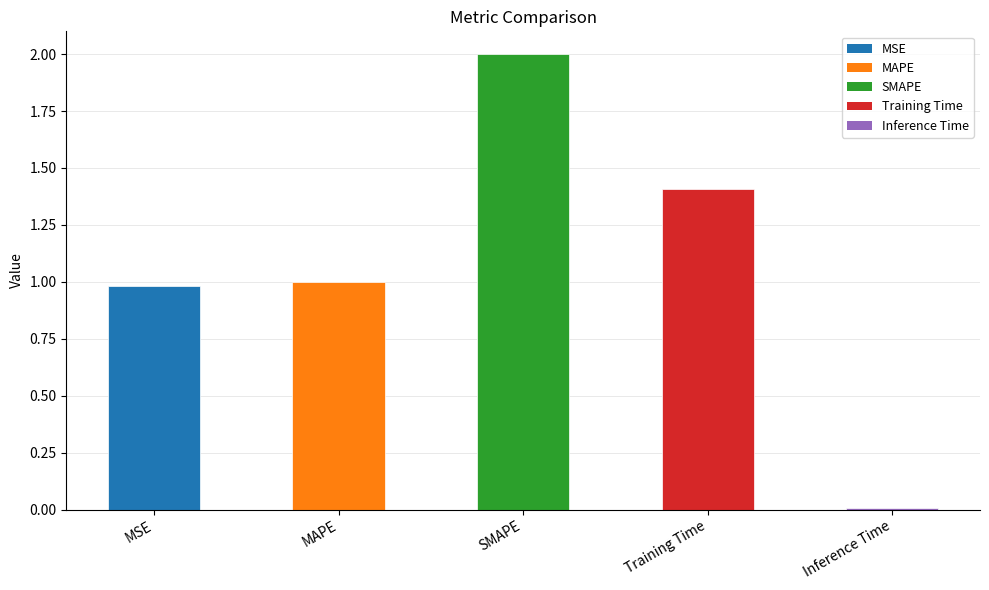

What is the ratio of the value at Training Time to the value at MAPE?

1.4